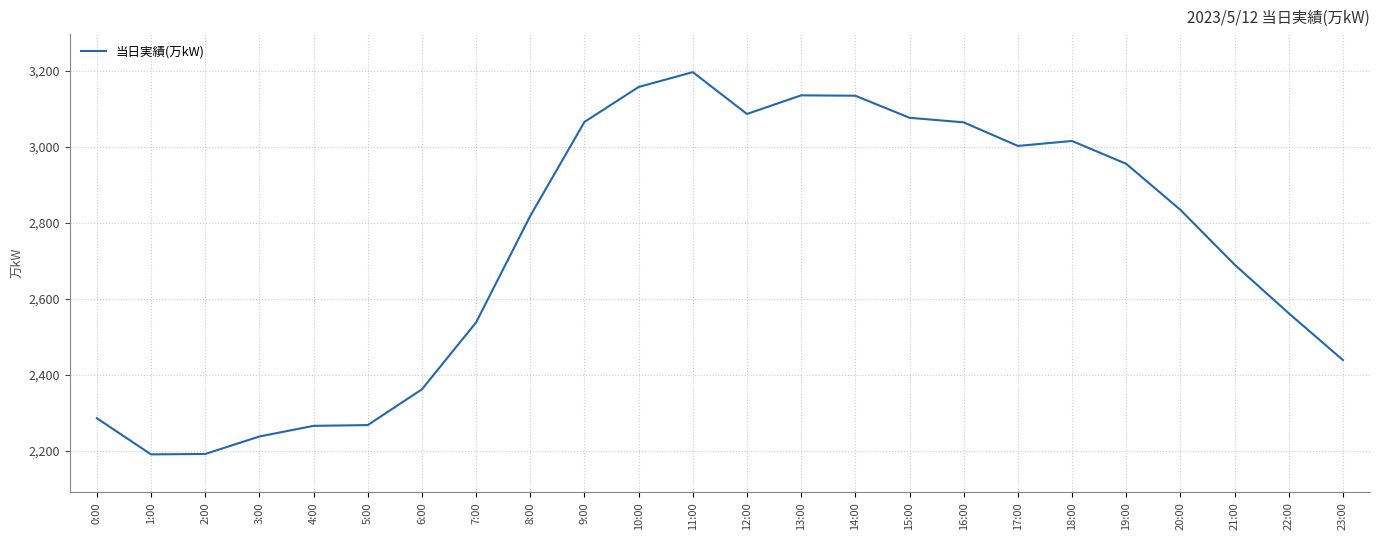

Between 13:00 and 8:00, which is larger?

13:00